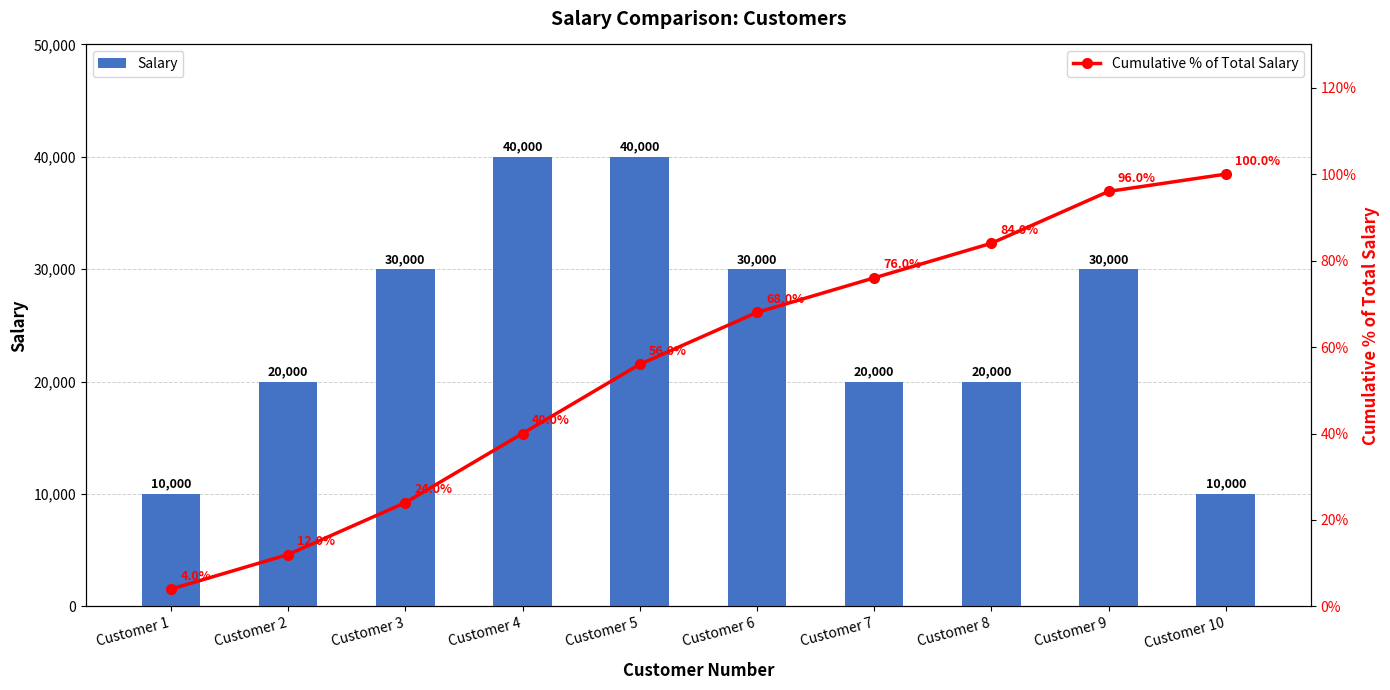

How many data points in Salary are above 30000?

2